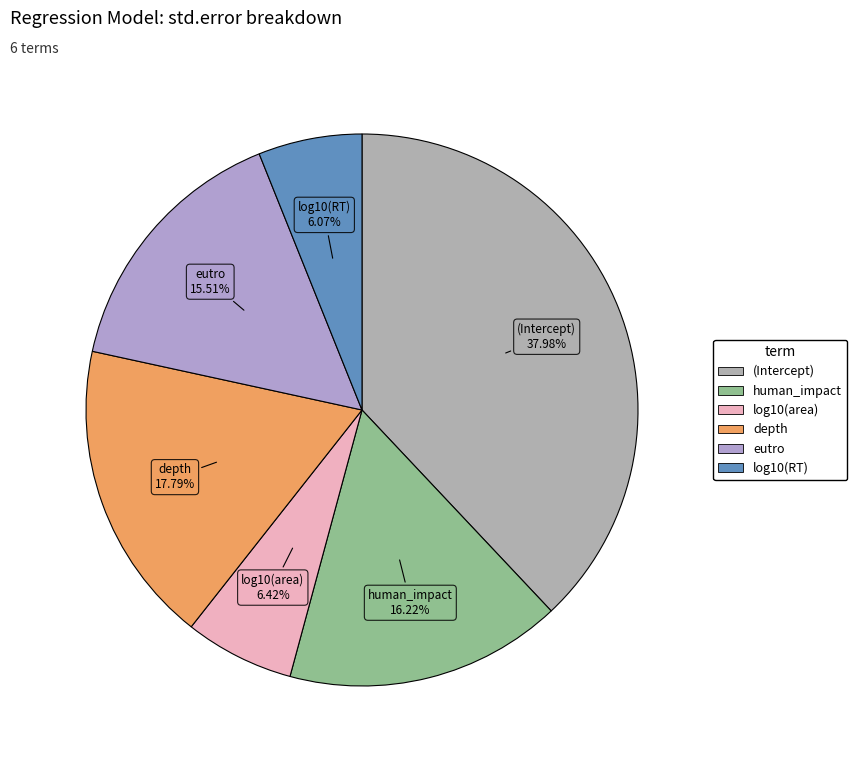

Between (Intercept) and log10(area), which is larger?

(Intercept)